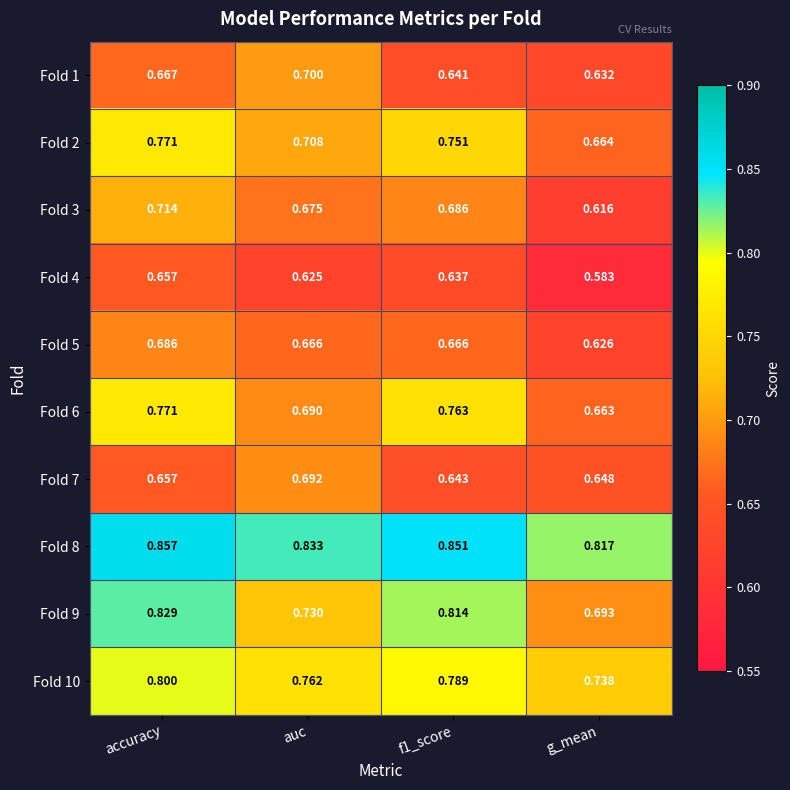

At which category is the sum across all series the highest?

accuracy